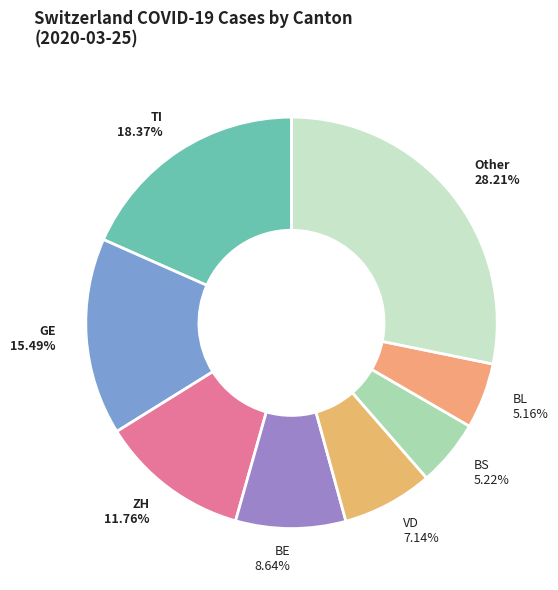

Approximately how many times larger is the value at Other compared to TI?

1.5